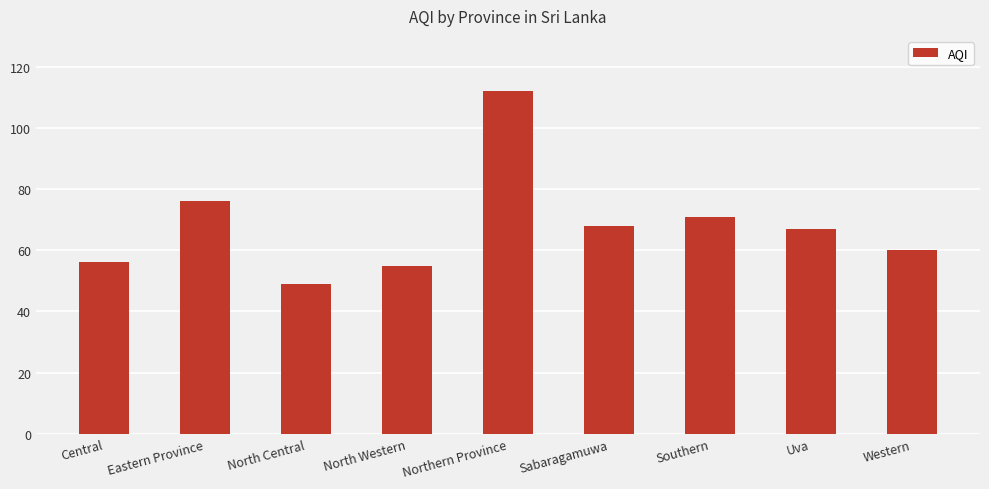

Between Eastern Province and Uva, which is larger?

Eastern Province